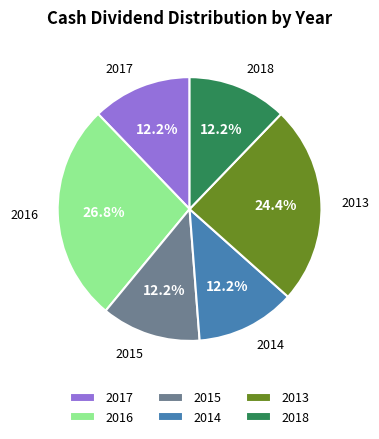

How many slices are in this pie chart?

6